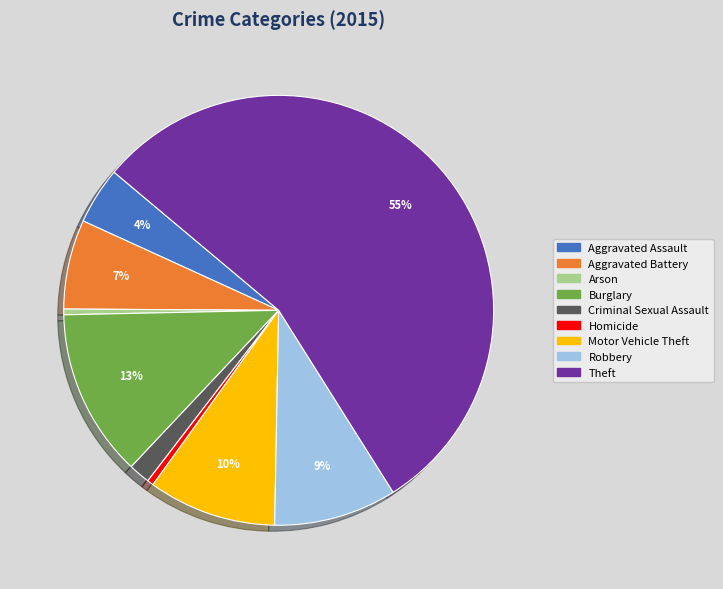

Which has a higher value, Aggravated Assault or Aggravated Battery?

Aggravated Battery